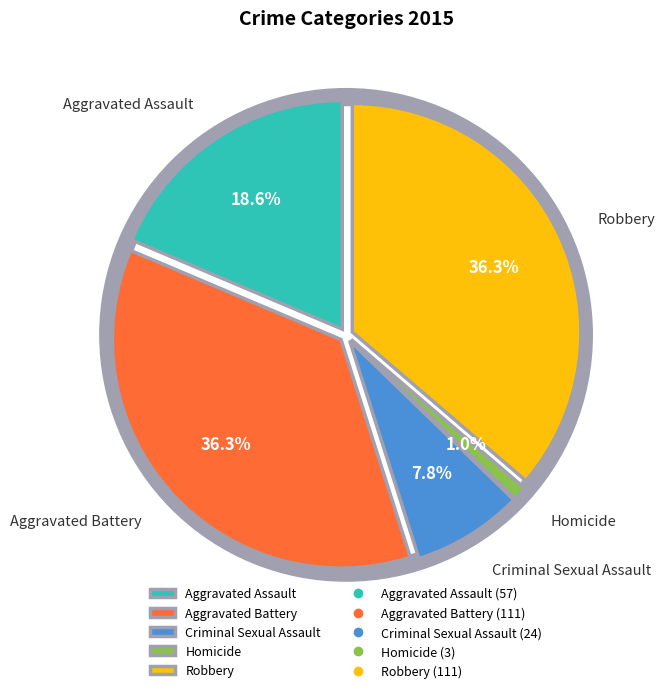

Which has a higher value, Aggravated Battery or Robbery?

Aggravated Battery